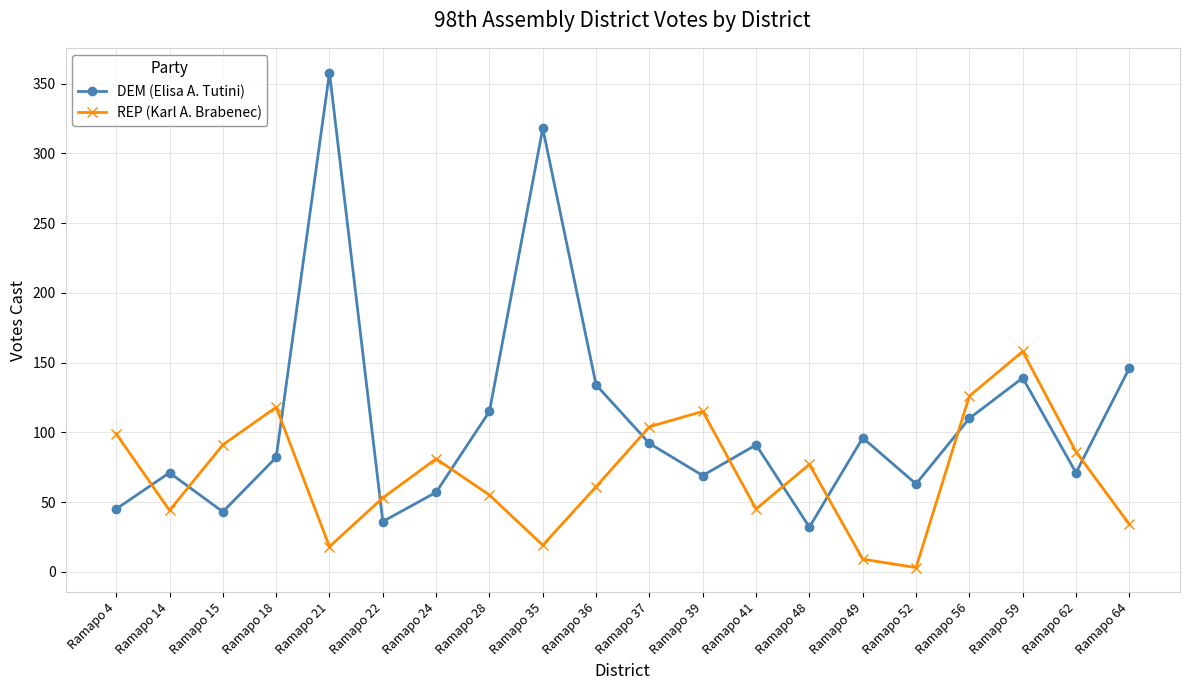

Is this an area chart (filled region under the line)?

No